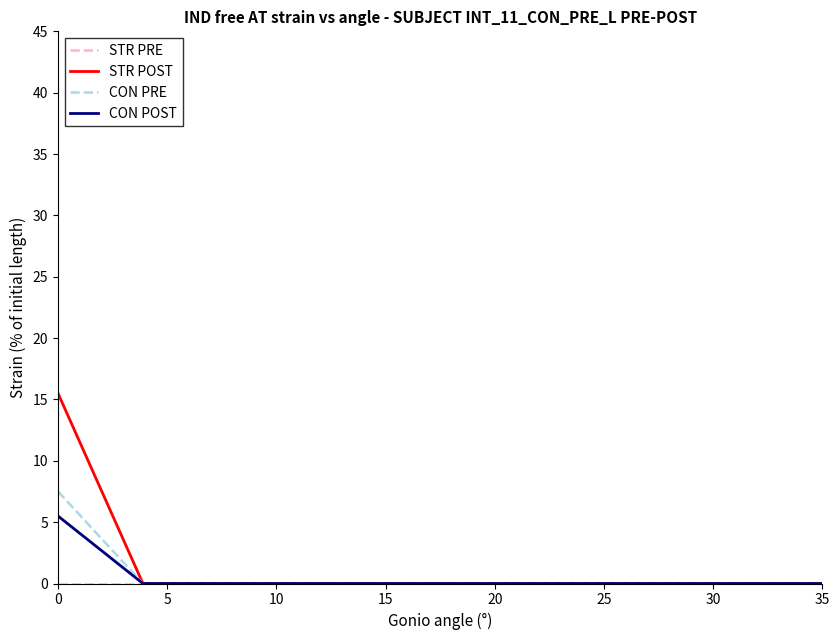

What is the greatest value displayed?

15.5